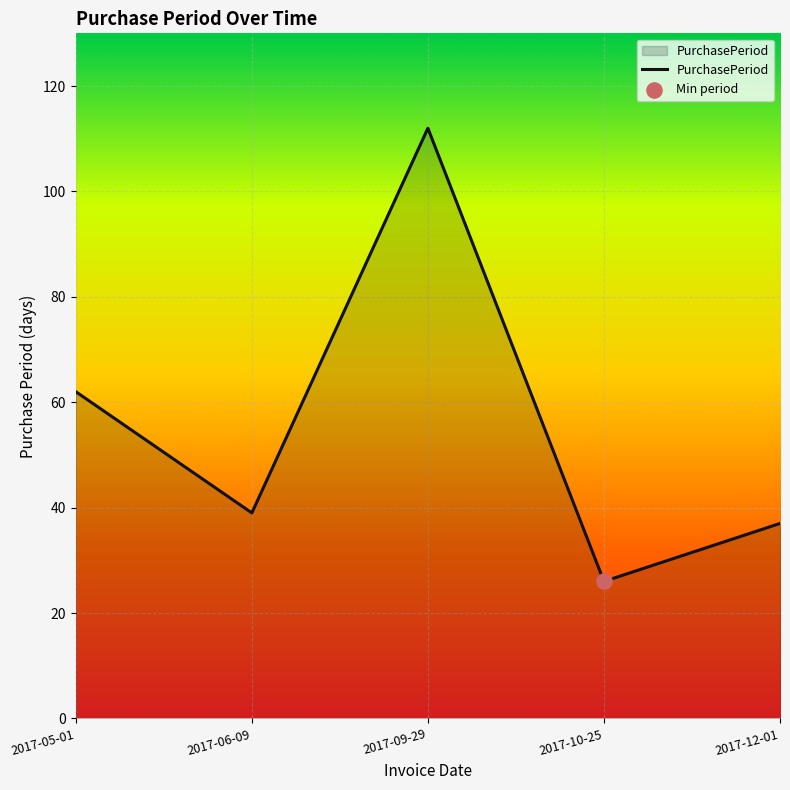

What is the change in value from 2017-09-29 to 2017-12-01?

-75